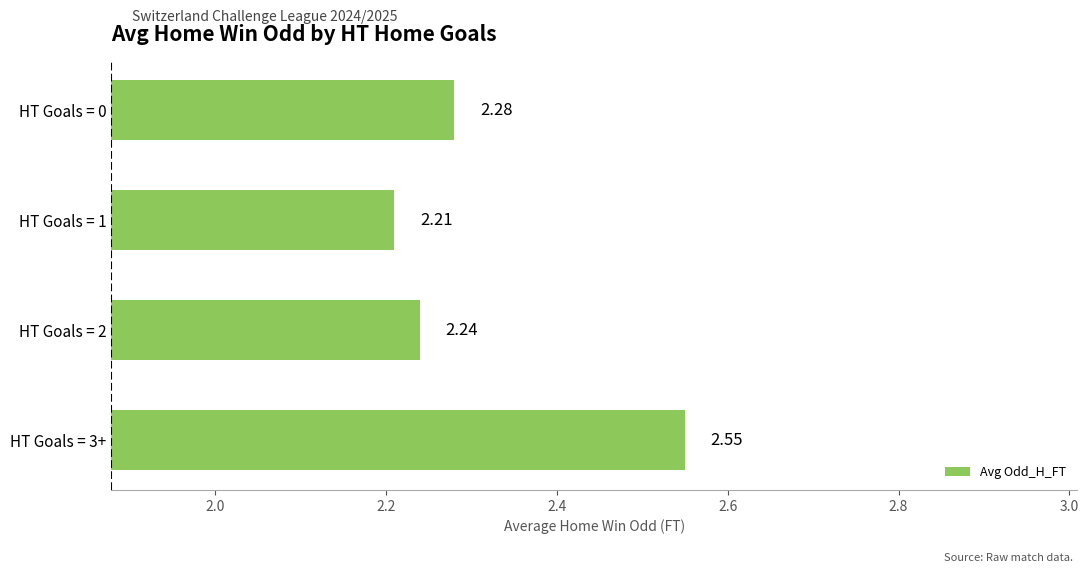

Rank the categories by value from lowest to highest.

HT Goals = 1, HT Goals = 2, HT Goals = 0, HT Goals = 3+